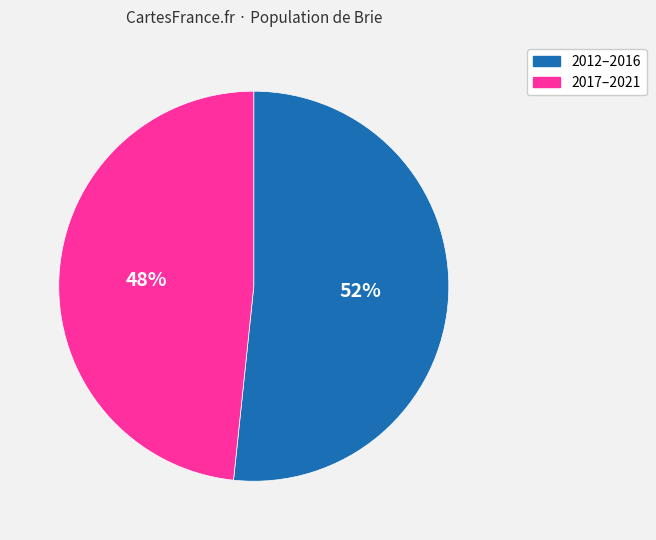

To the nearest percent, what is the average slice percentage?

50%